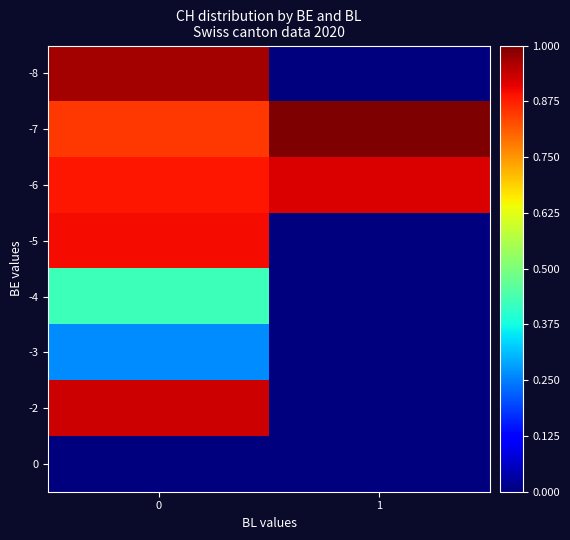

Rank the series by their maximum value, from highest to lowest.

-7, -8, -2, -6, -5, -4, -3, 0